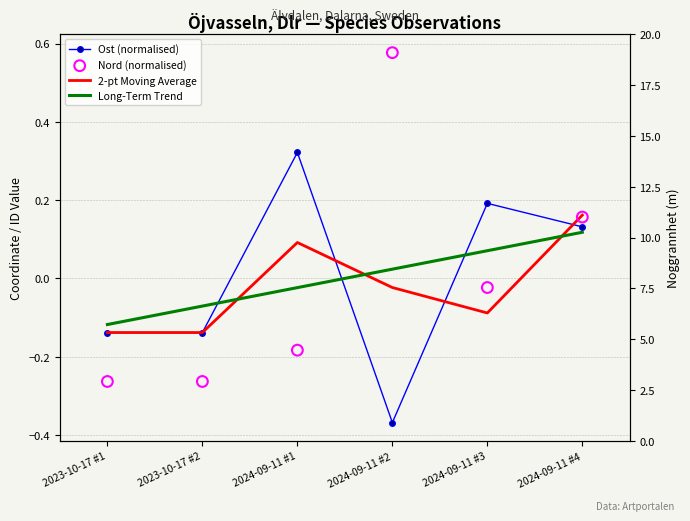

Which series reaches the minimum Y coordinate?

Ost (normalised)